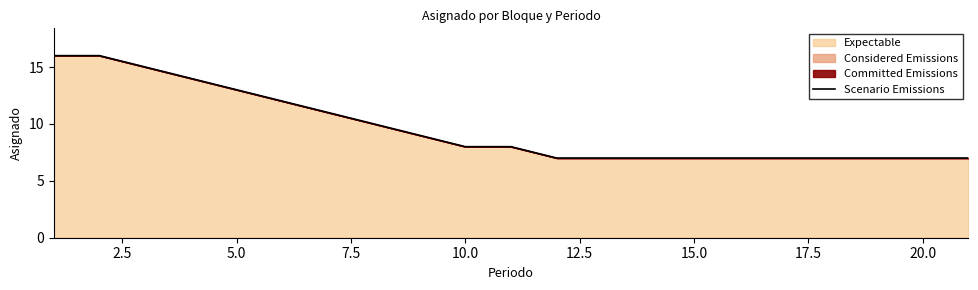

Count the number of categories in the chart.

21